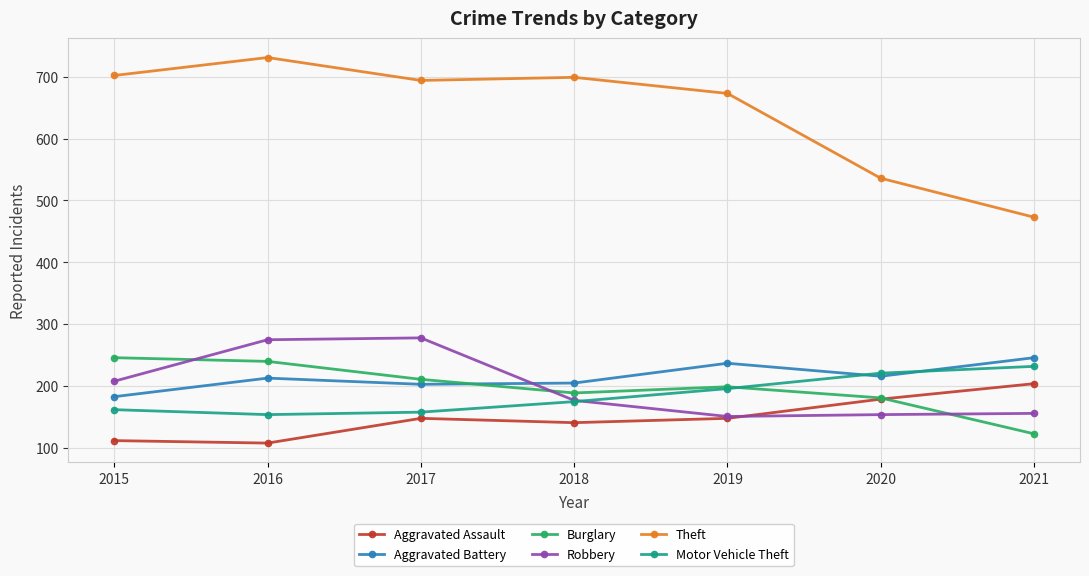

Does the chart have visible grid lines?

Yes